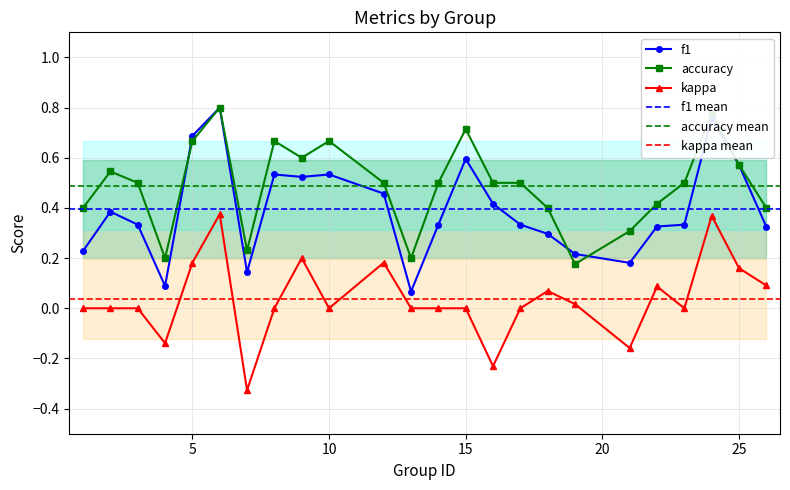

What is the approximate value of f1 at 24?

0.8